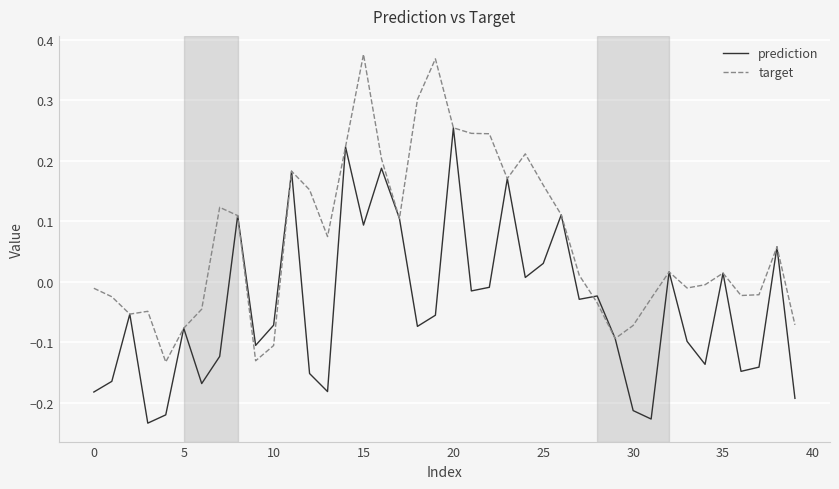

List the series in order of their overall mean, lowest first.

prediction, target